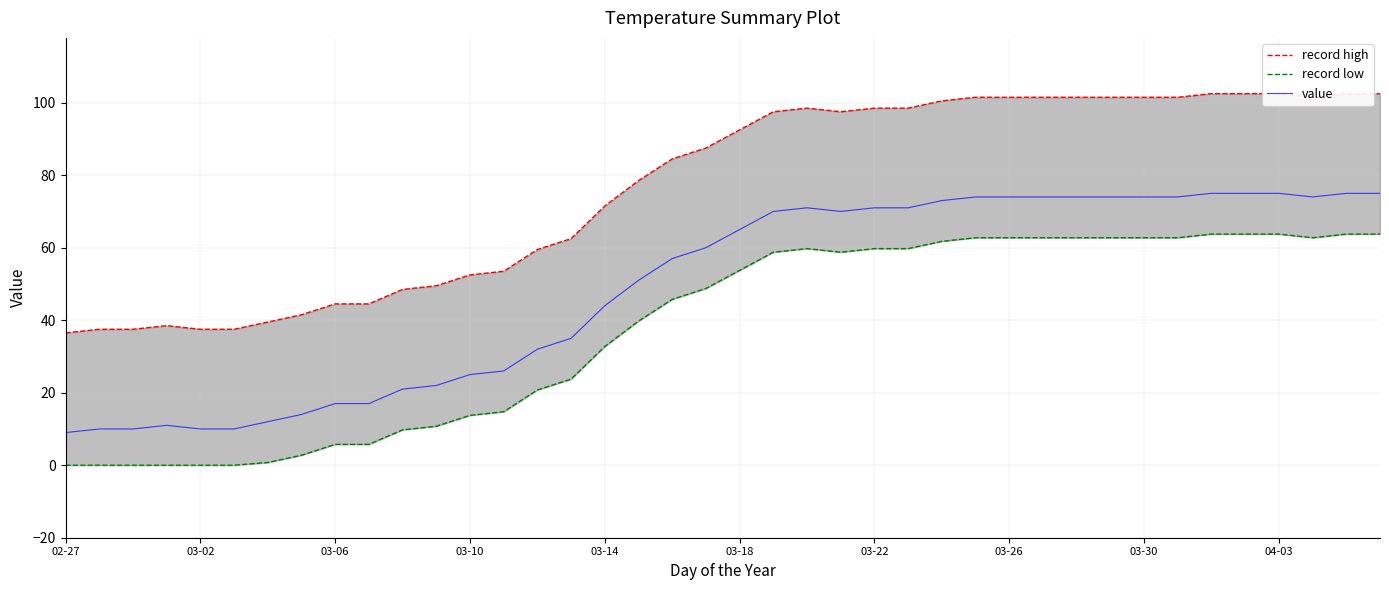

In value, how many points are lower than both neighbors (excluding endpoints)?

2